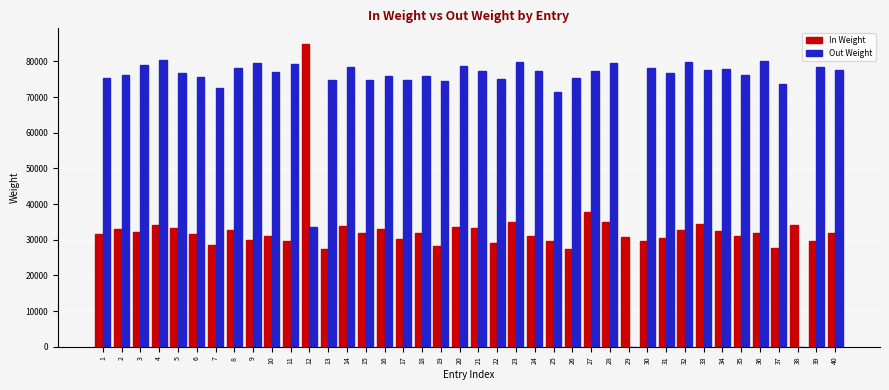

What is the sum of the Out Weight values at 37 and 26?

148920